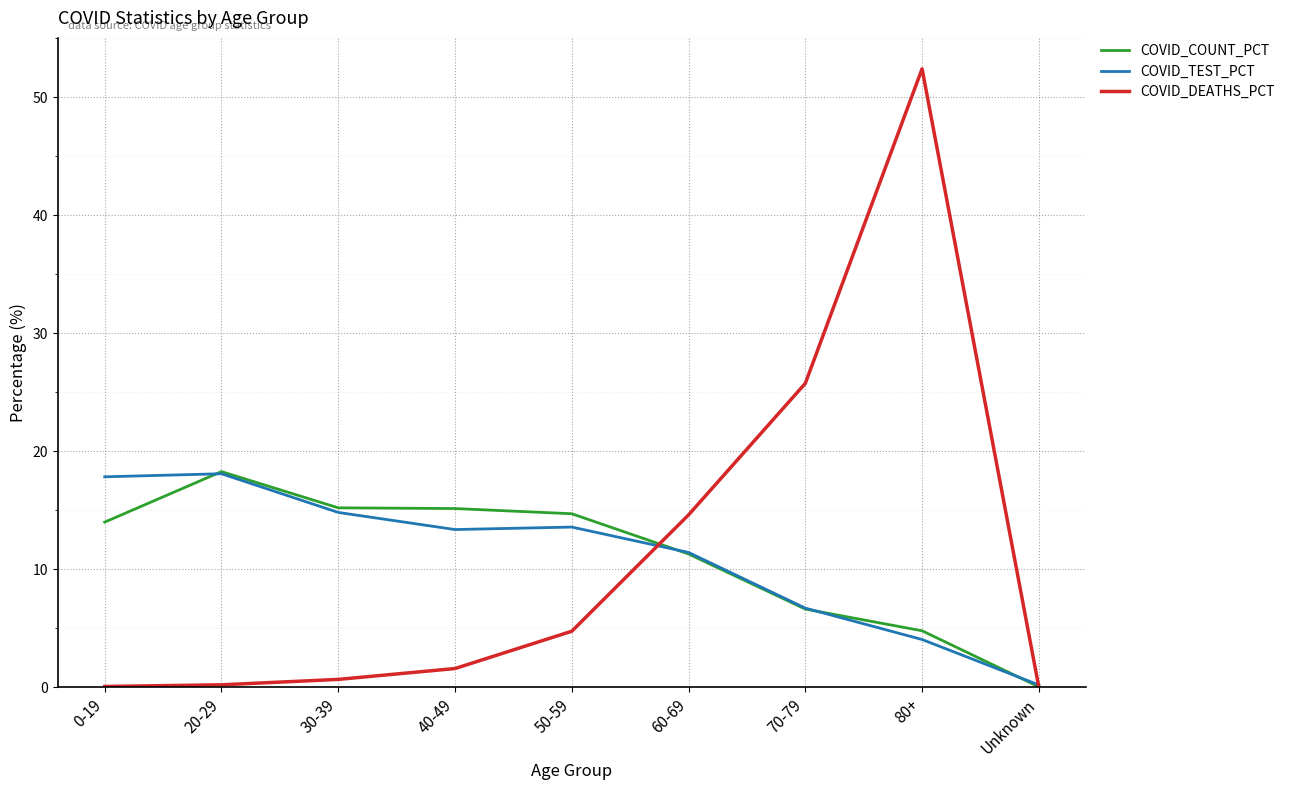

Which category has the highest value in the COVID_COUNT_PCT series?

20-29